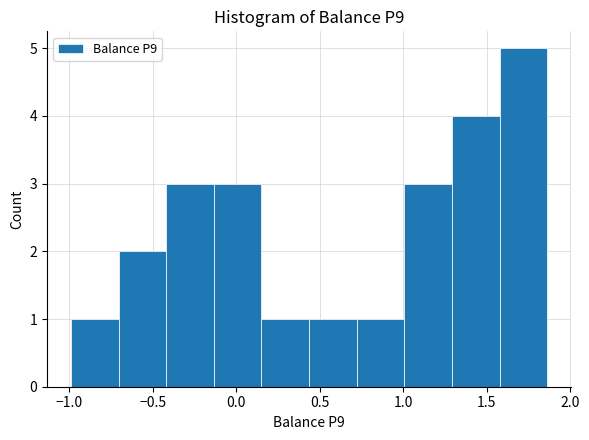

Over which range of the x-axis is the bar tallest?

1.60 to 1.85